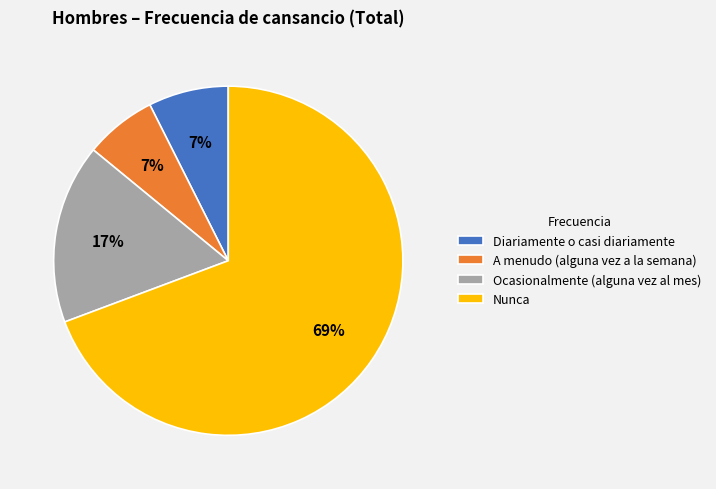

How many segments does this pie chart have?

4